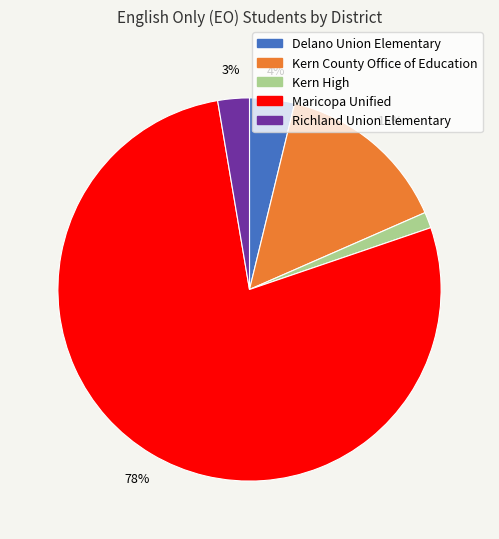

Count the number of slices in the pie.

5